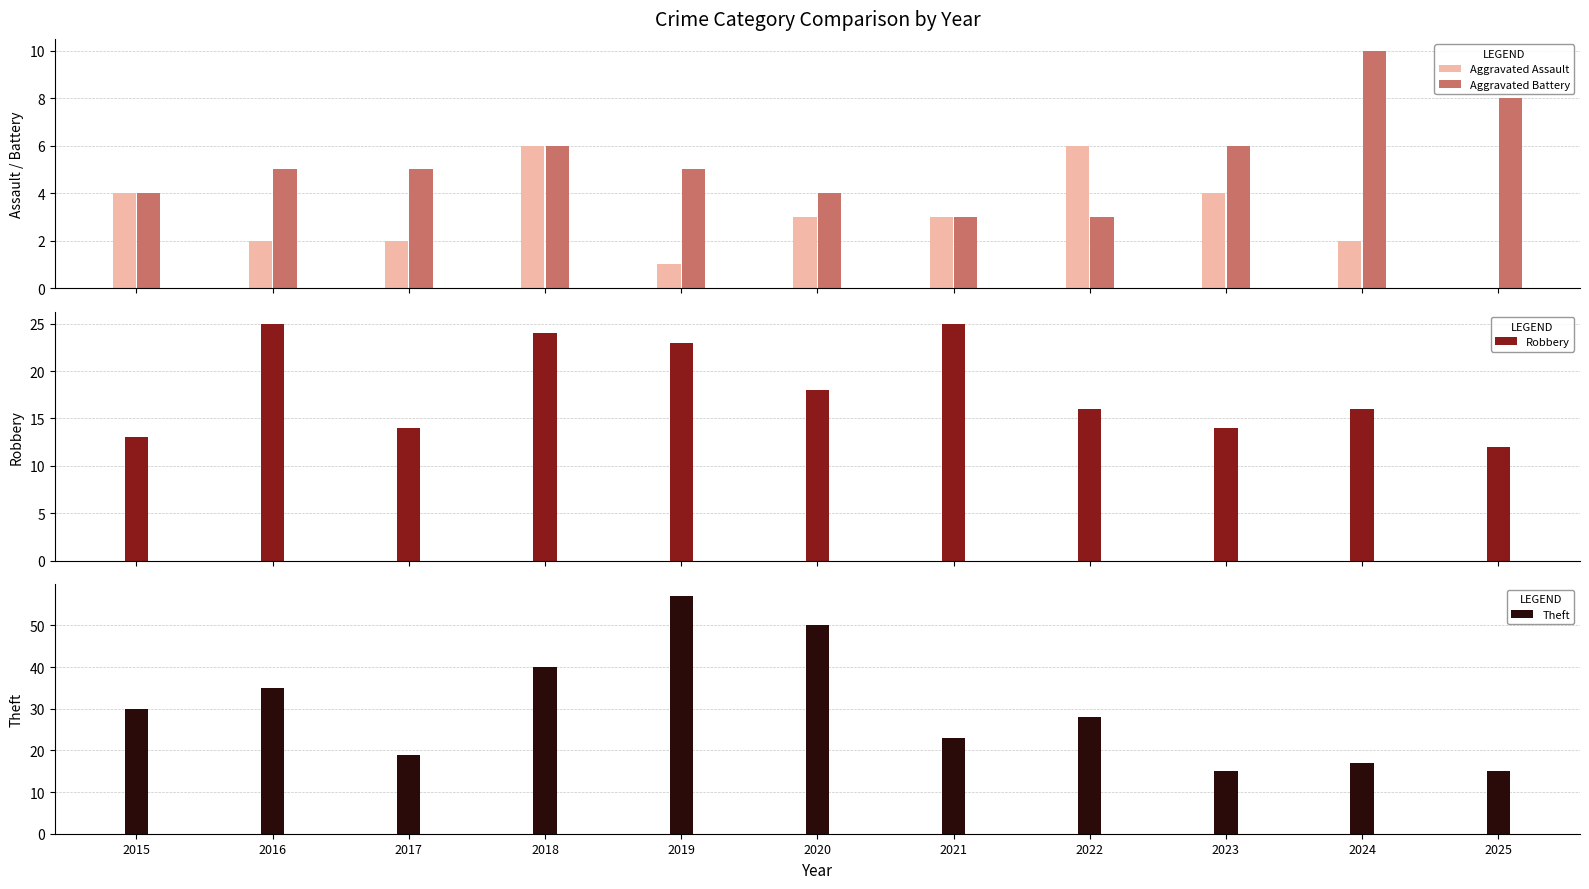

Which series changed the most between 2020 and 2025?

Theft